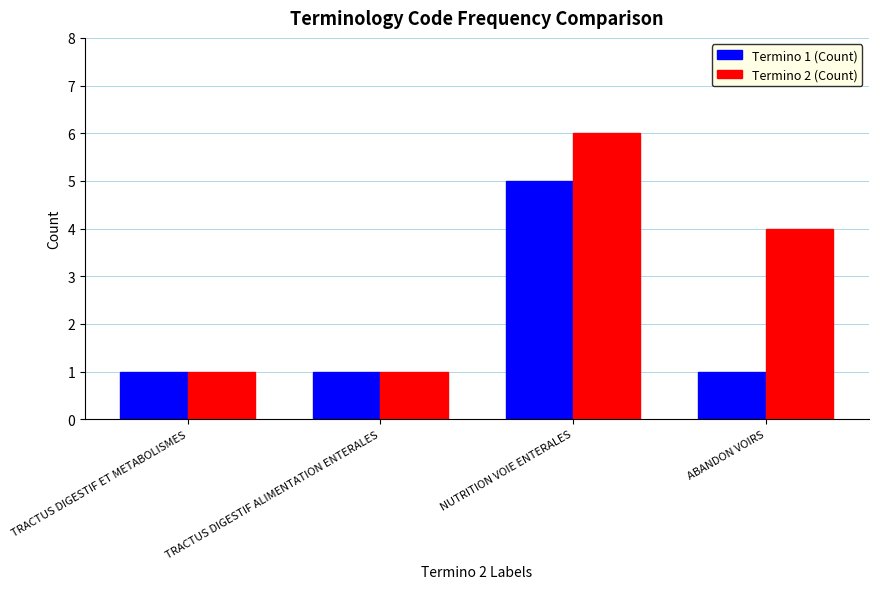

The value of Termino 1 (Count) at NUTRITION VOIE ENTERALES is 5. True or false?

True